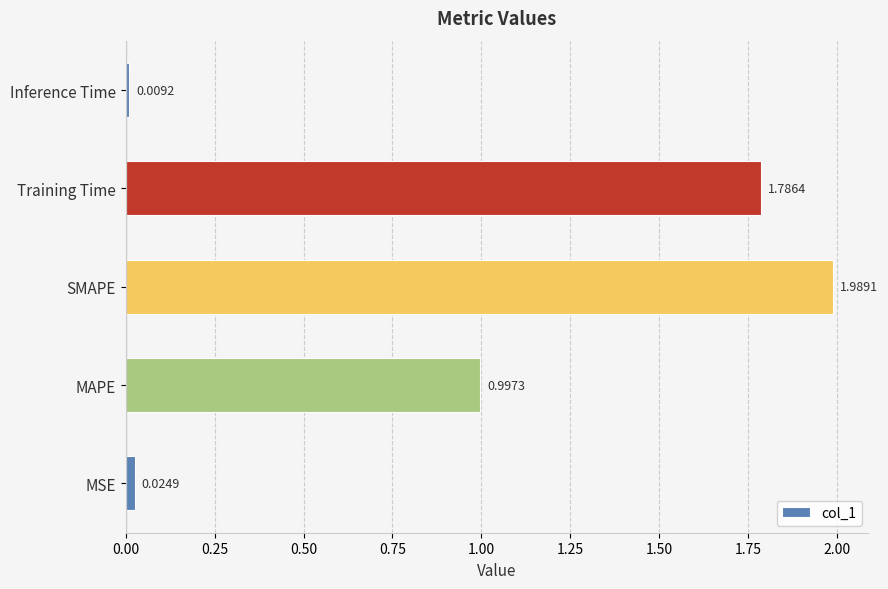

List the labels in order of value, smallest first.

Inference Time, MSE, MAPE, Training Time, SMAPE